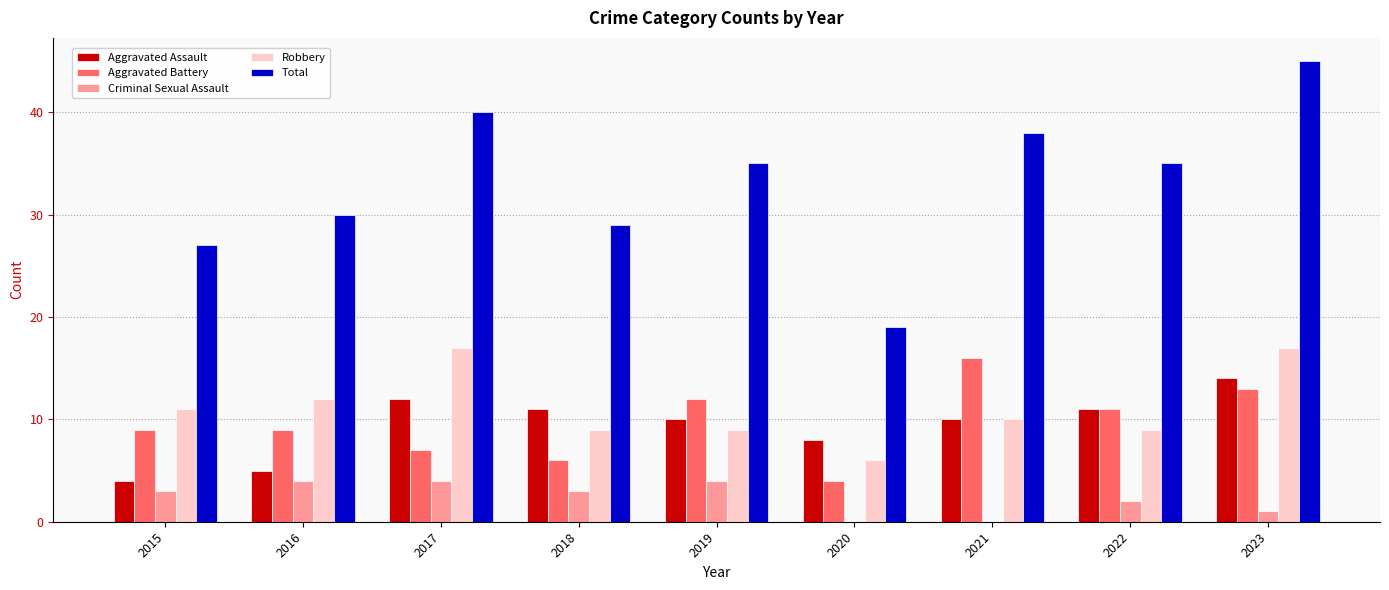

Count the number of categories in the chart.

9